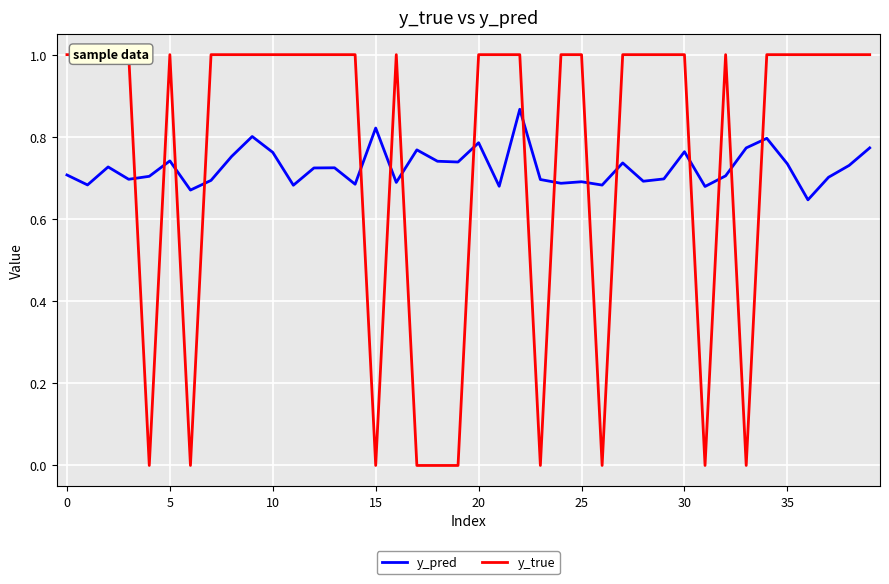

Is it true that y_pred equals 0.5 at 10?

False